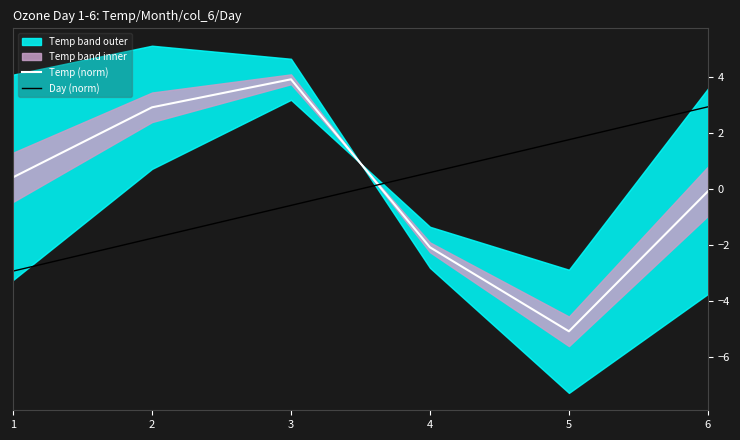

Where is the first local maximum for Temp (norm)?

3